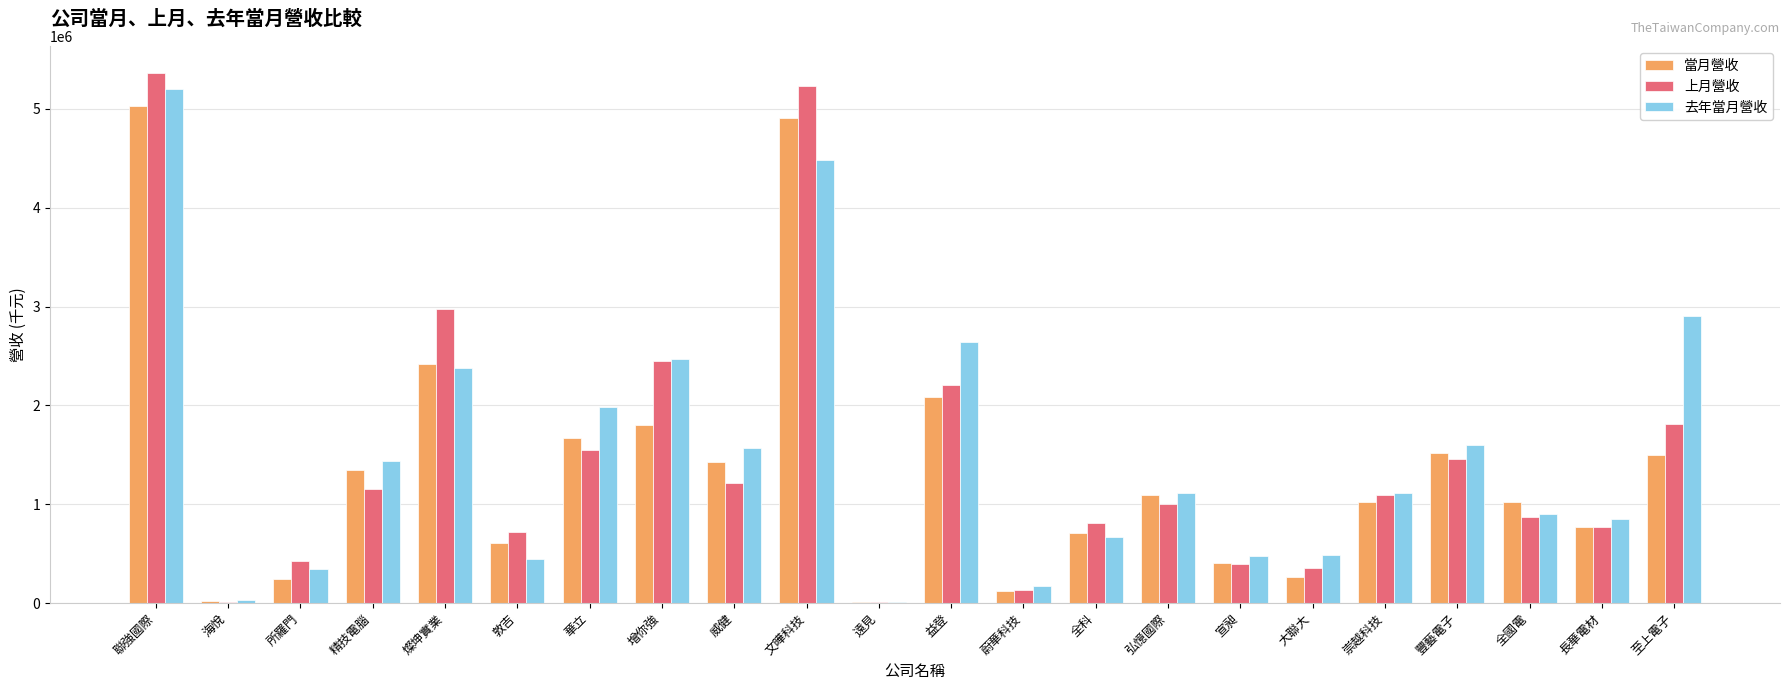

How many distinct data groups are displayed?

3